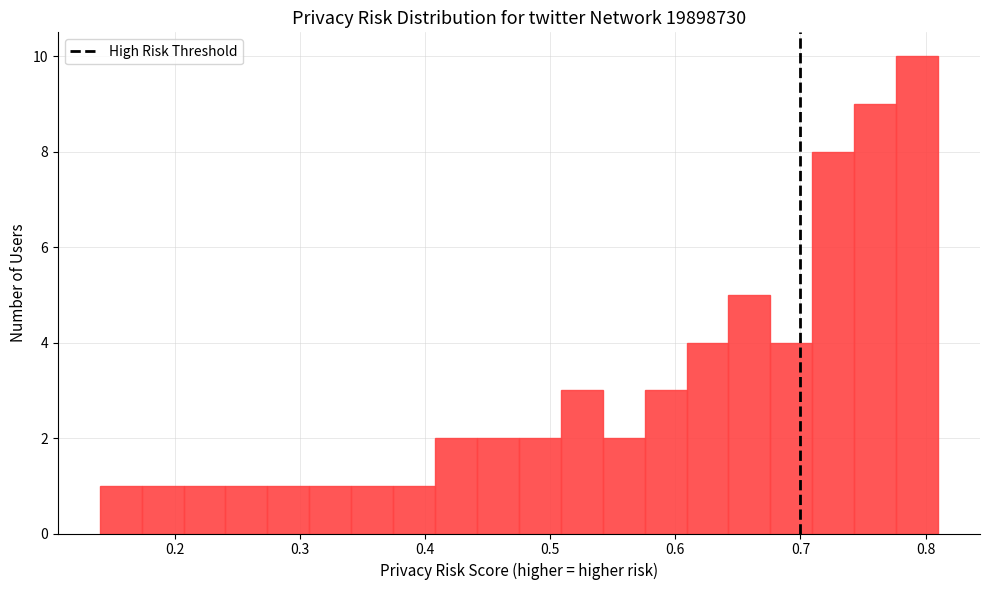

Around what value on the x-axis is the tallest bar? Give the approximate position of its centre, as read against the axis.

0.79